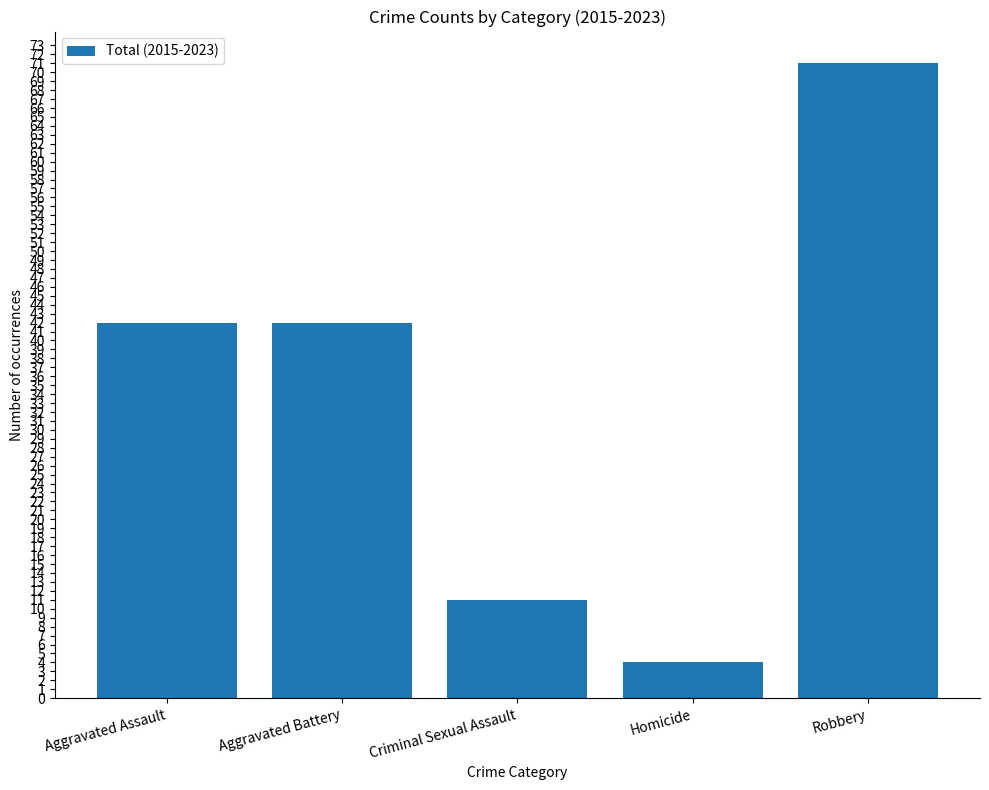

What is the approximate value at Homicide?

4